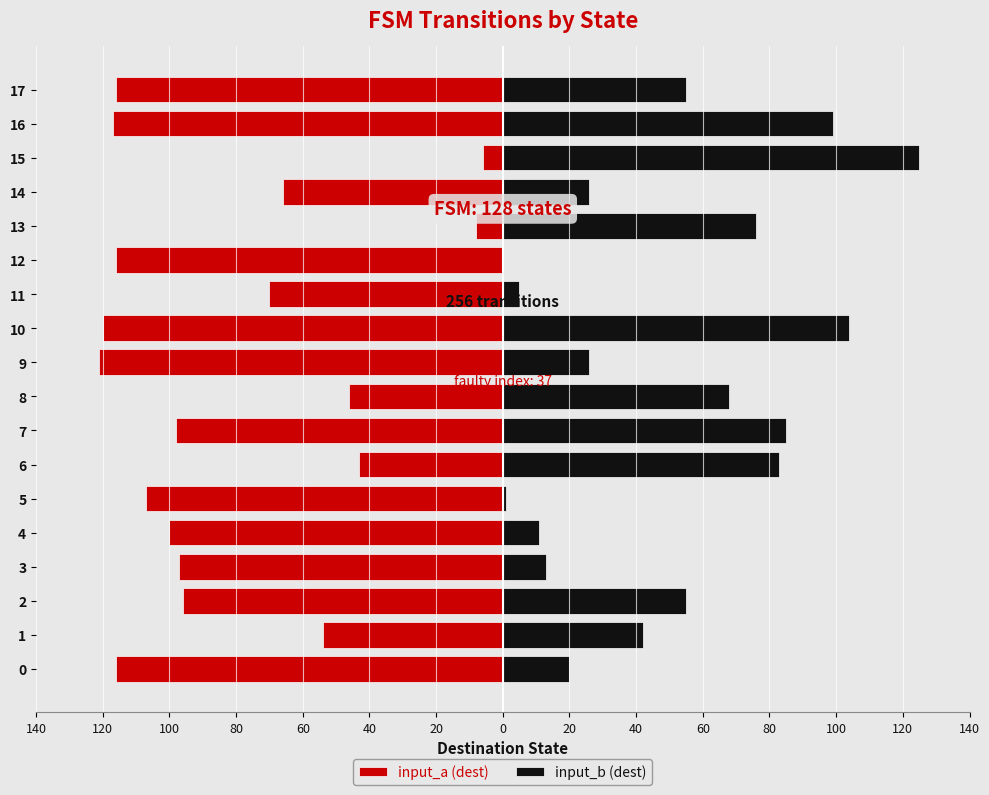

Reading left to right, extract all data points from this chart.

input_a (dest): -116	-54	-96	-97	-100	-107	-43	-98	-46	-121	-120	-70	-116	-8	-66	-6	-117	-116
input_b (dest): 20	42	55	13	11	1	83	85	68	26	104	5	0	76	26	125	99	55